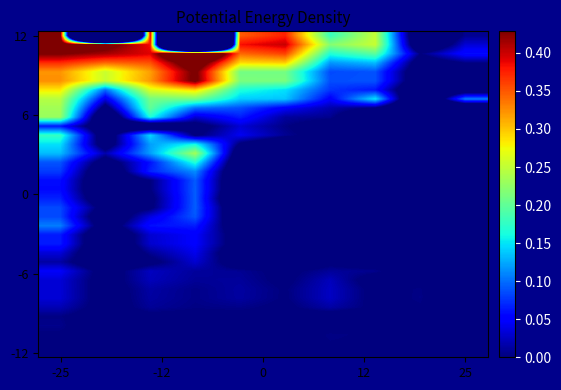

How many series are shown in this chart?

36